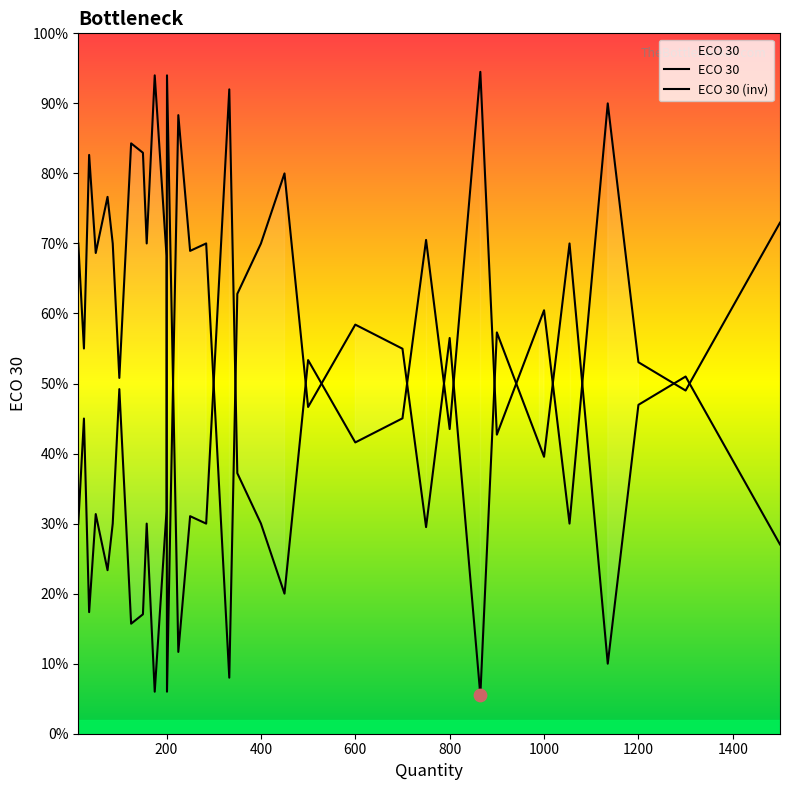

Which series contains the highest Y value?

ECO 30 (inv)